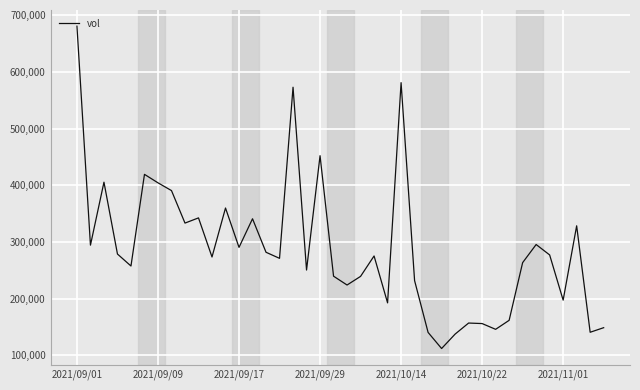

What is the minimum value shown in the chart?

112138.9